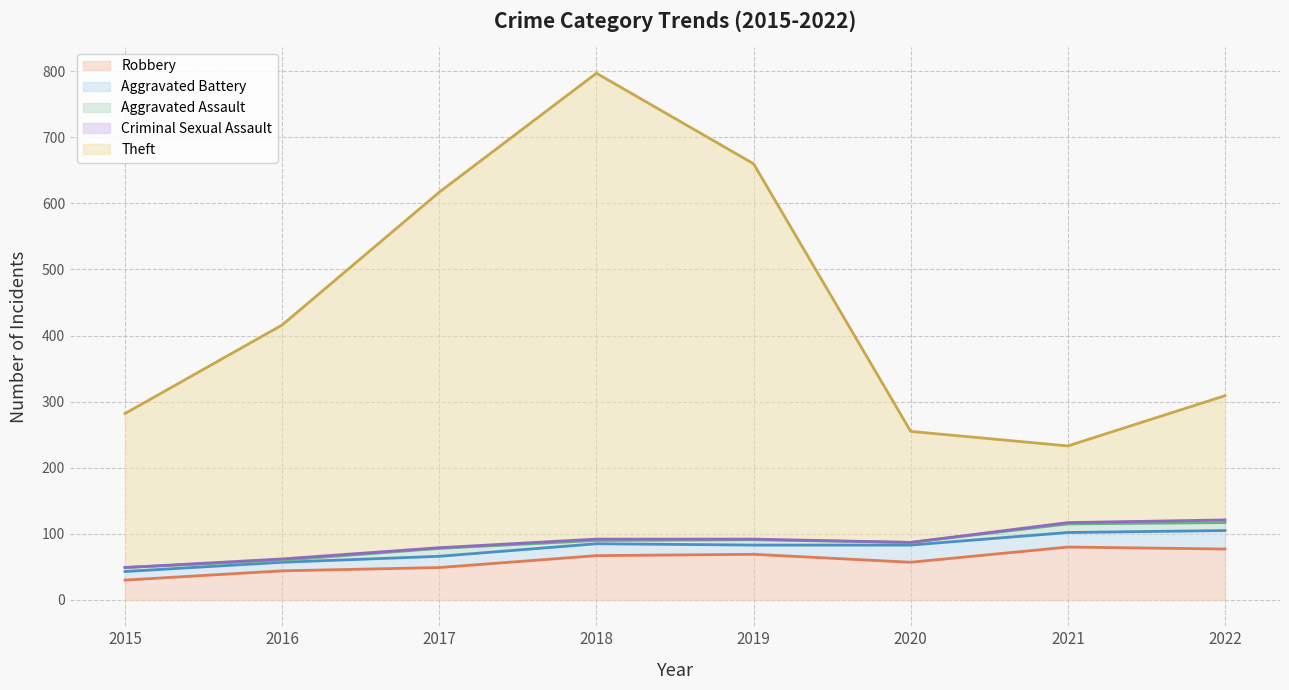

At which label does Aggravated Battery (line) first exceed 83?

2018